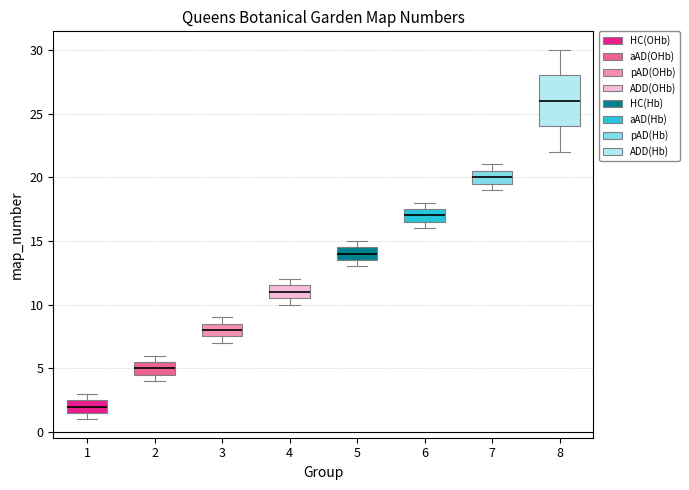

Where does the median line of the box at x = 5 sit on the y-axis? The values are not printed on the chart, so give them approximately, as read against the axis.

14.0